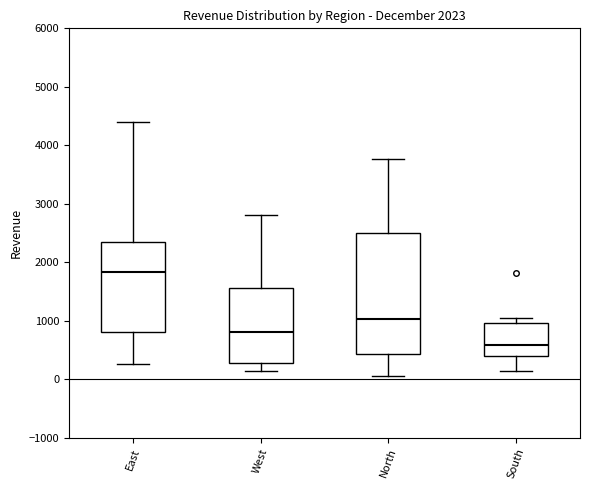

Which box's median line is the highest?

East